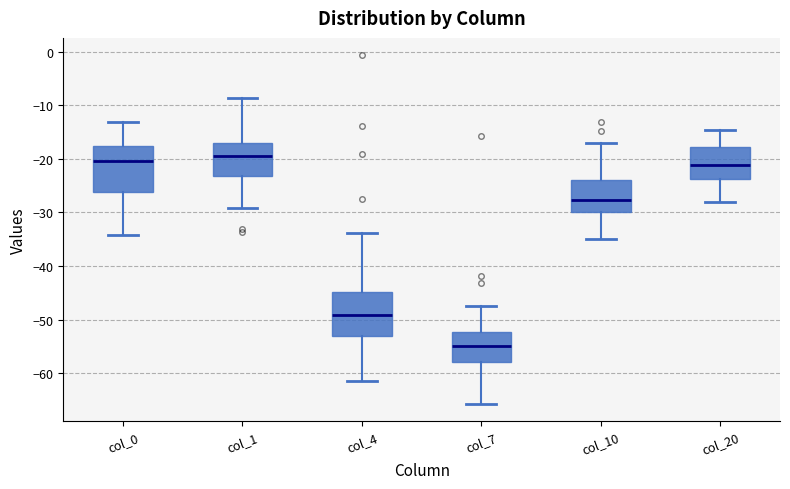

Where does the upper whisker of the box for col_10 end on the y-axis? The values are not printed on the chart, so give them approximately, as read against the axis.

-17